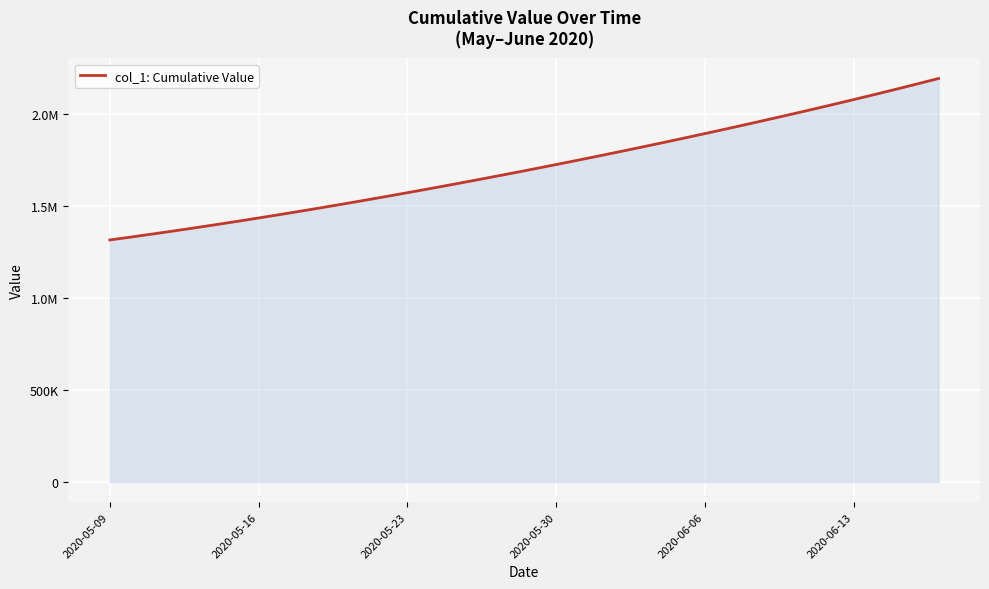

Is this an area chart (filled region under the line)?

Yes